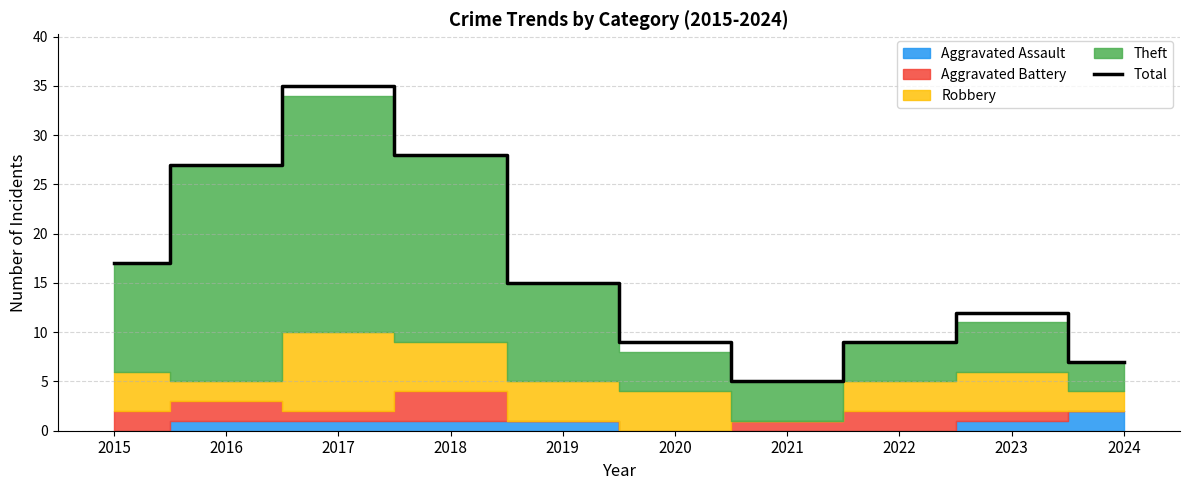

Does the chart display data point markers on the line(s)?

No